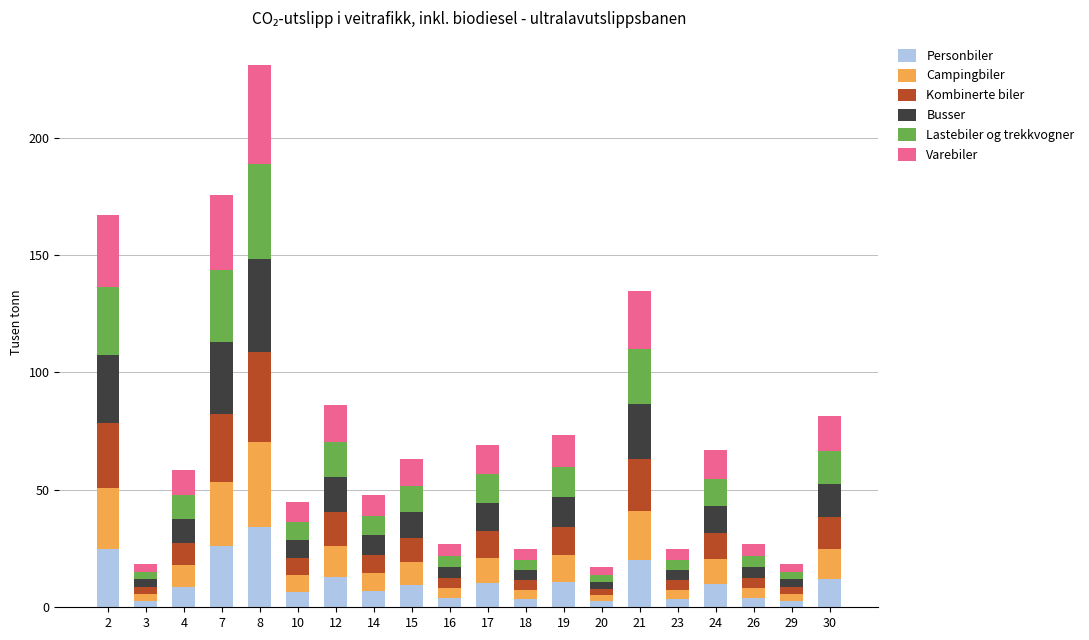

What is the total value across all series at 7?

175.6